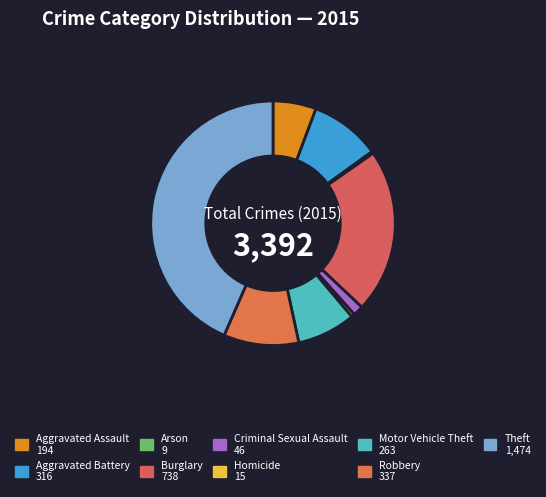

Is it true that Criminal Sexual Assault is 1% of the pie?

True